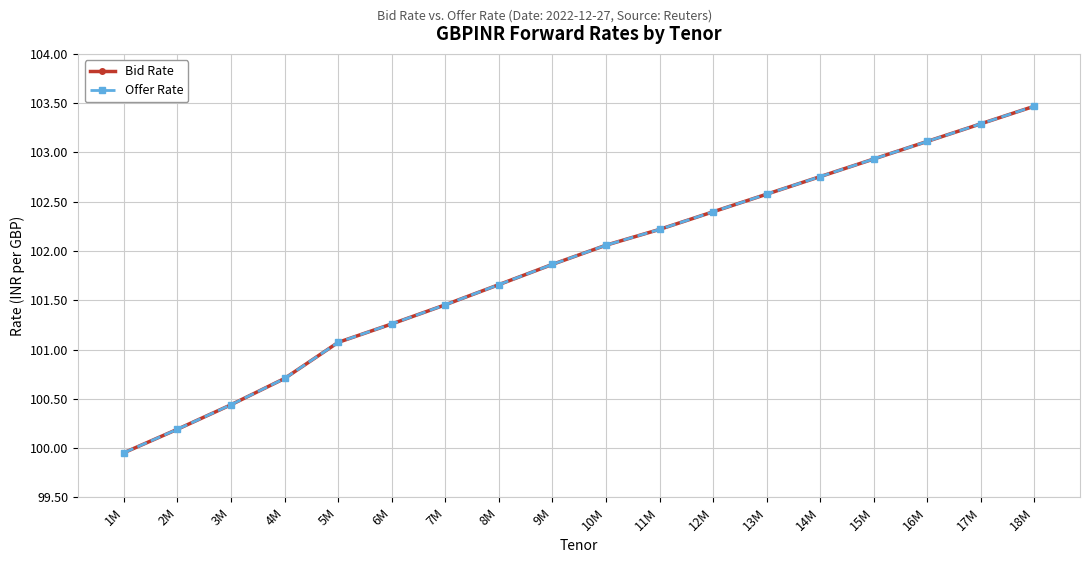

What is the sum of all Bid Rate values?

1833.4